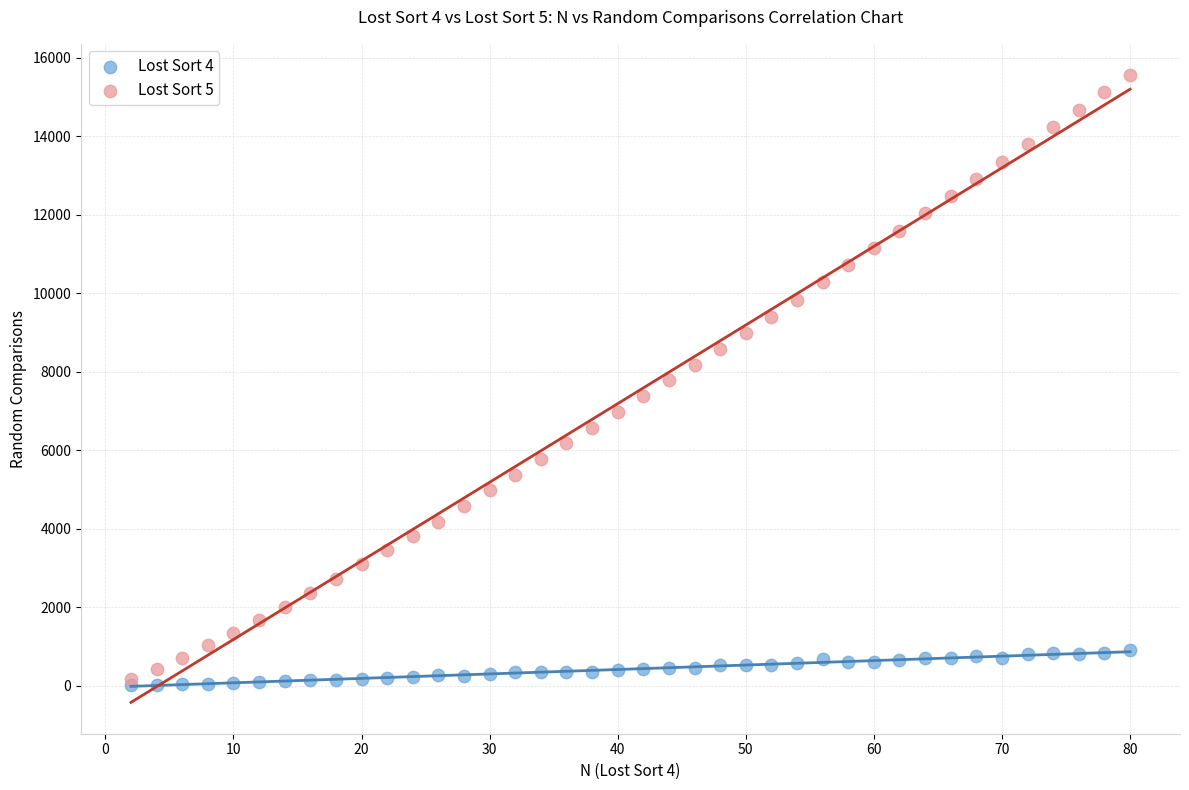

Which series contains the lowest Y value?

Lost Sort 4